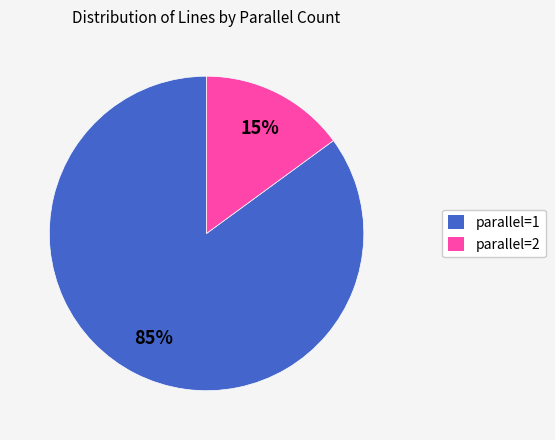

Which slice is the smallest?

parallel=2